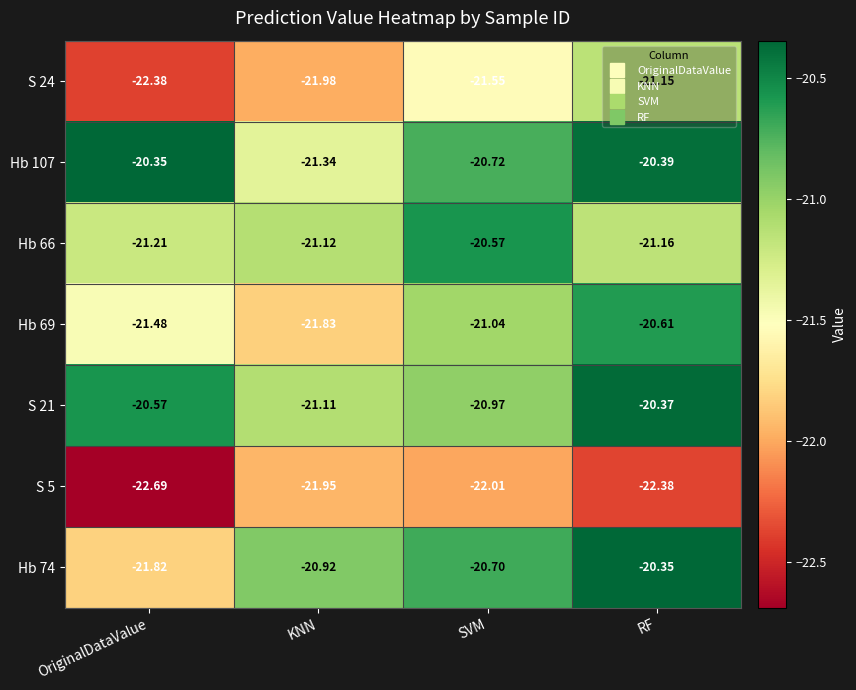

Which label corresponds to the smallest value in the chart?

OriginalDataValue